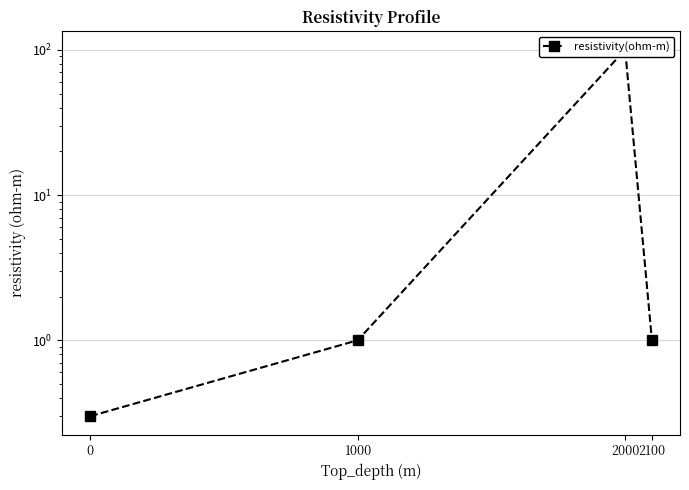

What is the difference between the second highest and minimum values?

0.7